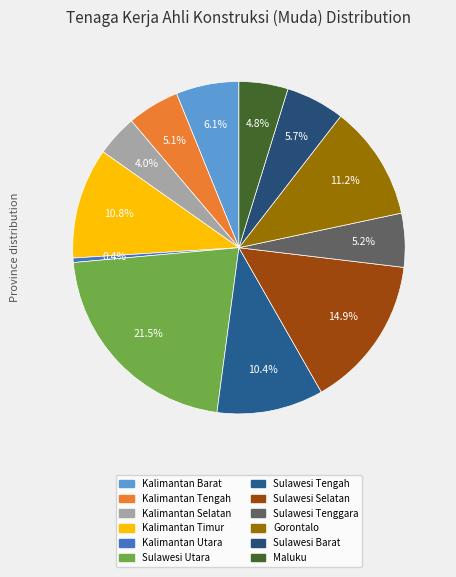

Is it true that Sulawesi Utara is 14% of the pie?

False